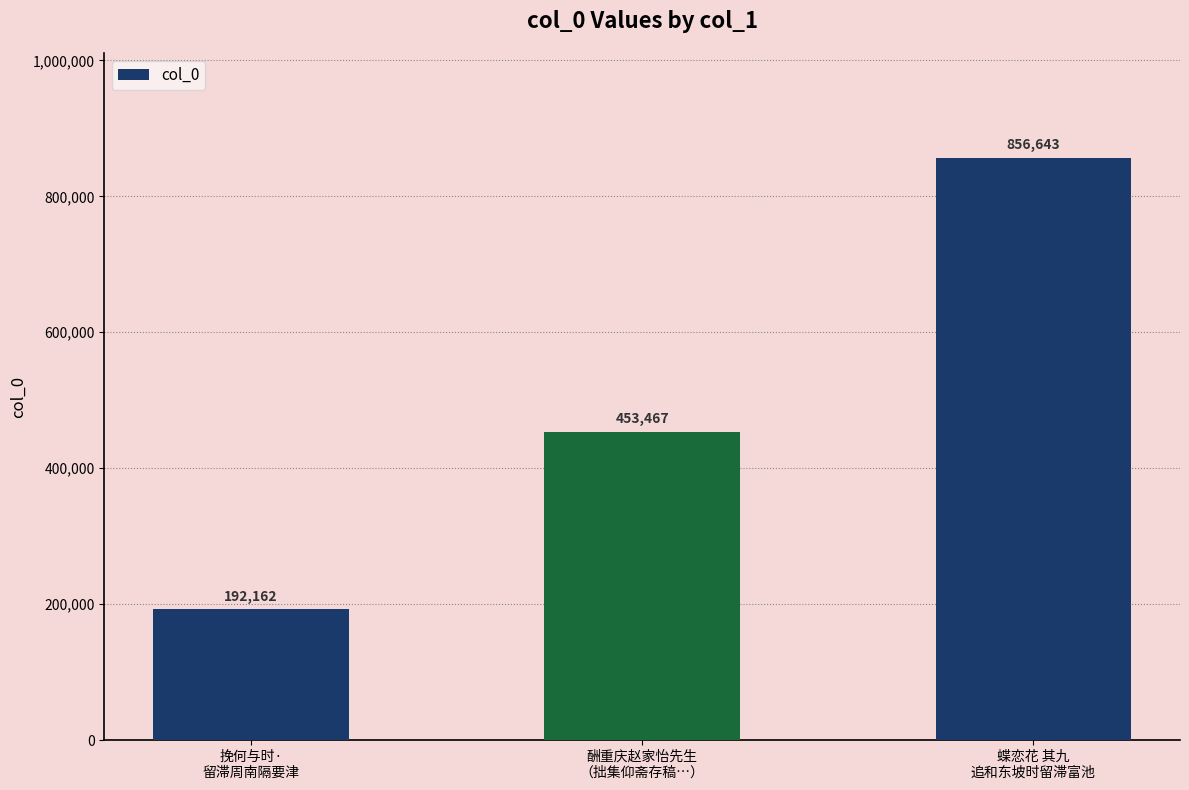

What is the change in value from 挽何与时·
留滞周南隔要津 to 蝶恋花 其九
追和东坡时留滞富池?

+664481